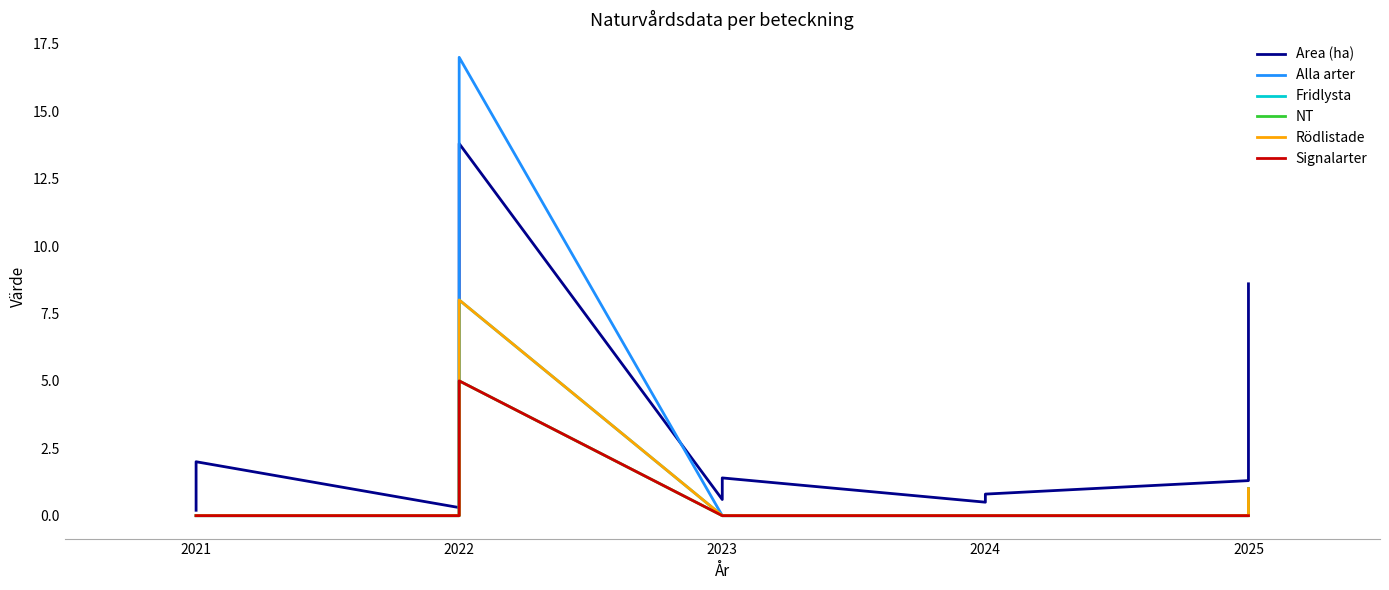

True or false: NT and Fridlysta cross at least once.

False